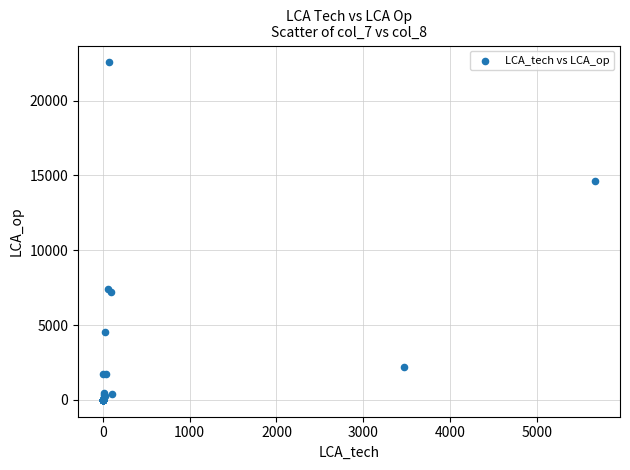

What Y value in the scatter plot is closest to 11273?

14605.7